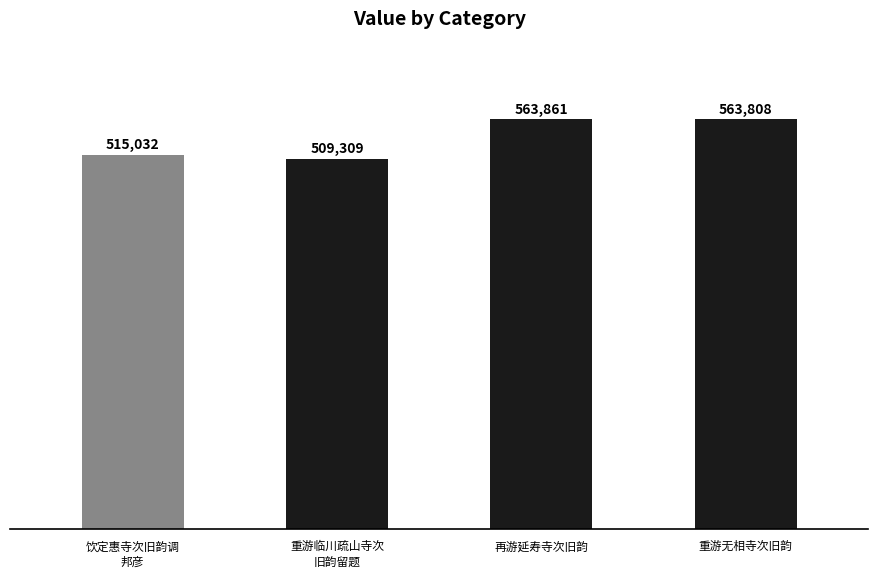

What is the difference between the values at 重游无相寺次旧韵 and 重游临川疏山寺次
旧韵留题?

54499